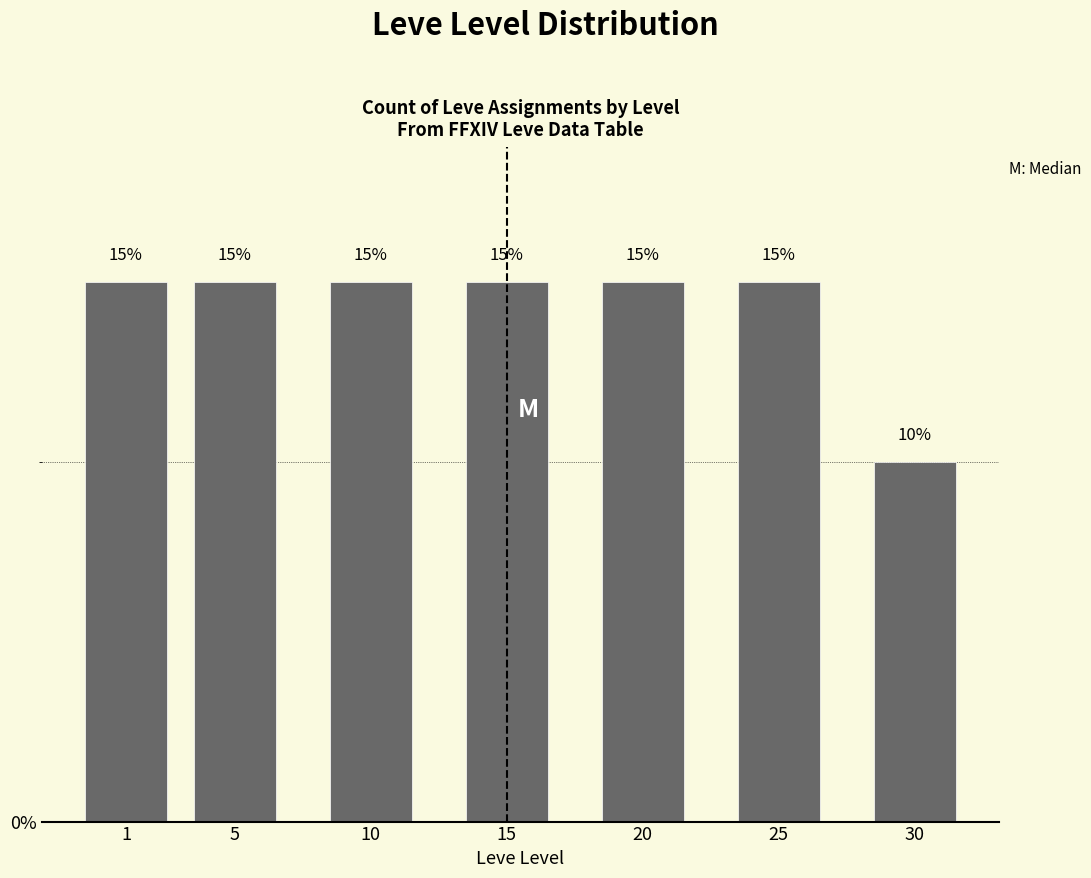

Reading left to right, what are all the values shown in this chart?

1=15	5=15	10=15	15=15	20=15	25=15	30=10